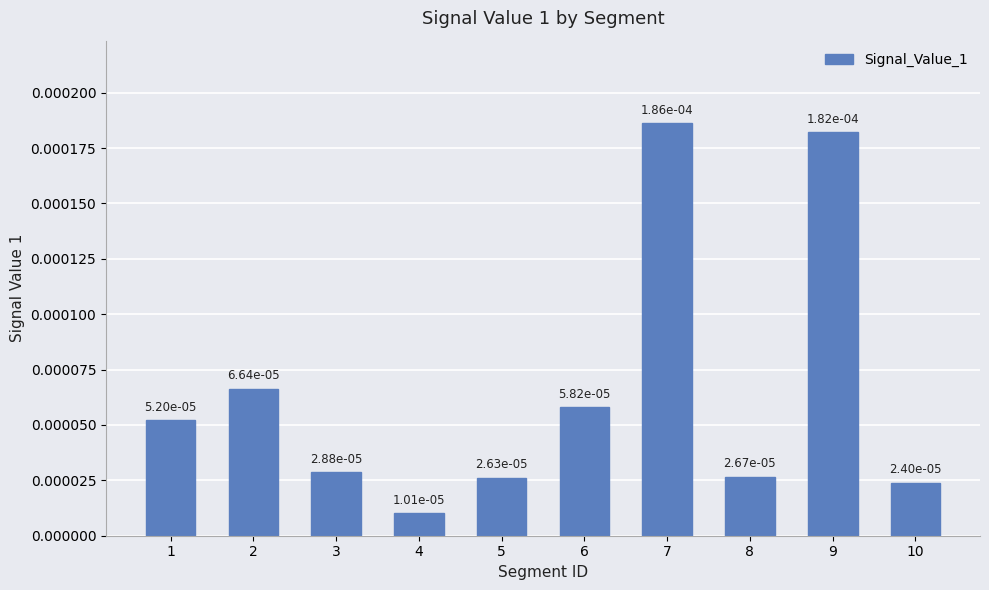

Which category has the highest value across all series?

7